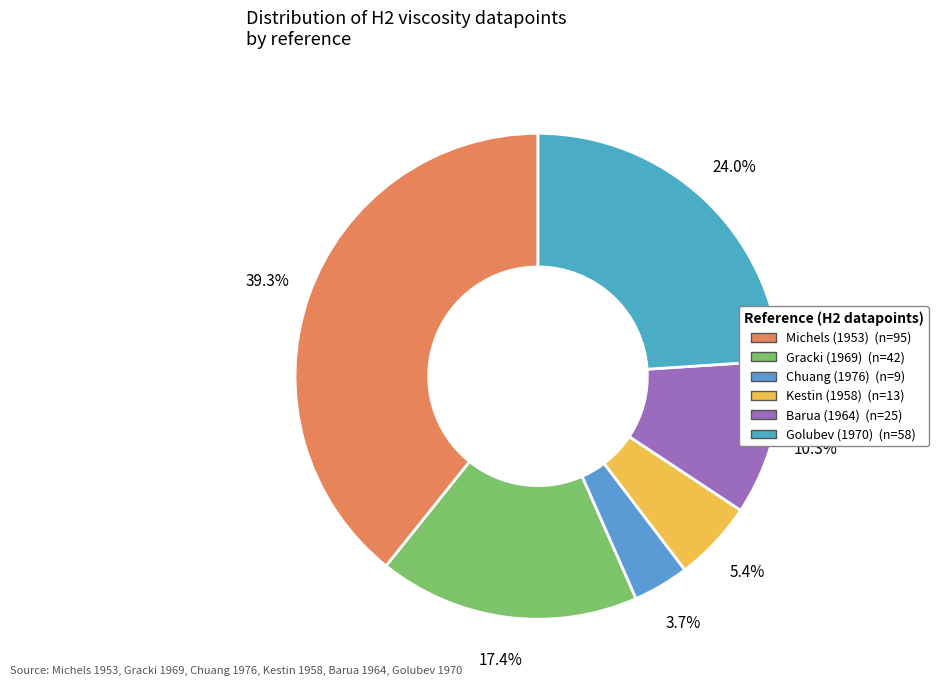

How many slices are in this pie chart?

6